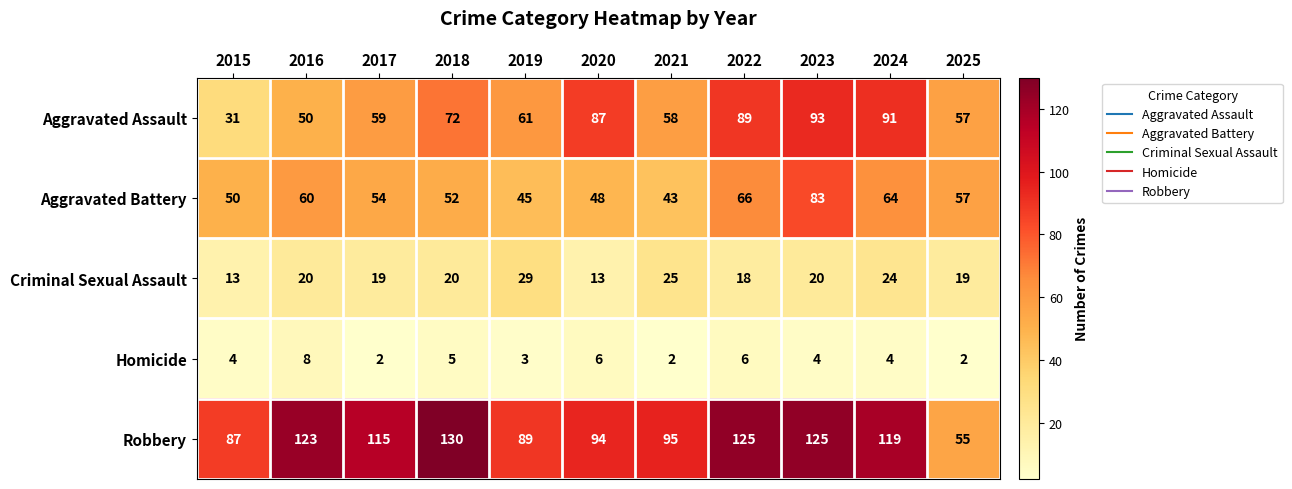

How many distinct data groups are displayed?

5